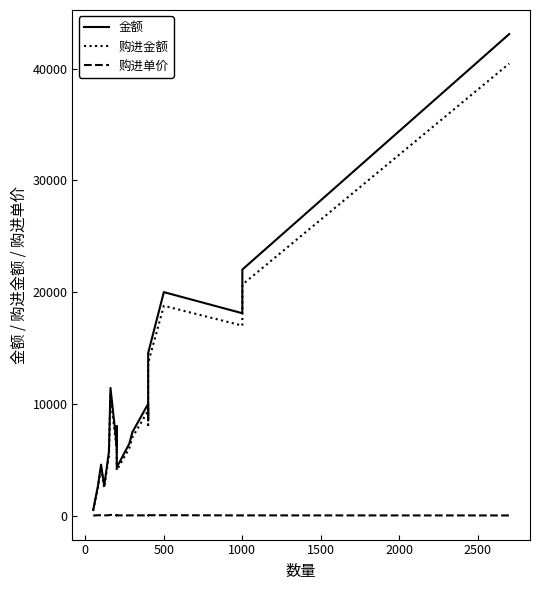

Is the value of 购进金额 at 2500 greater than the value of 购进单价 at 8?

Yes